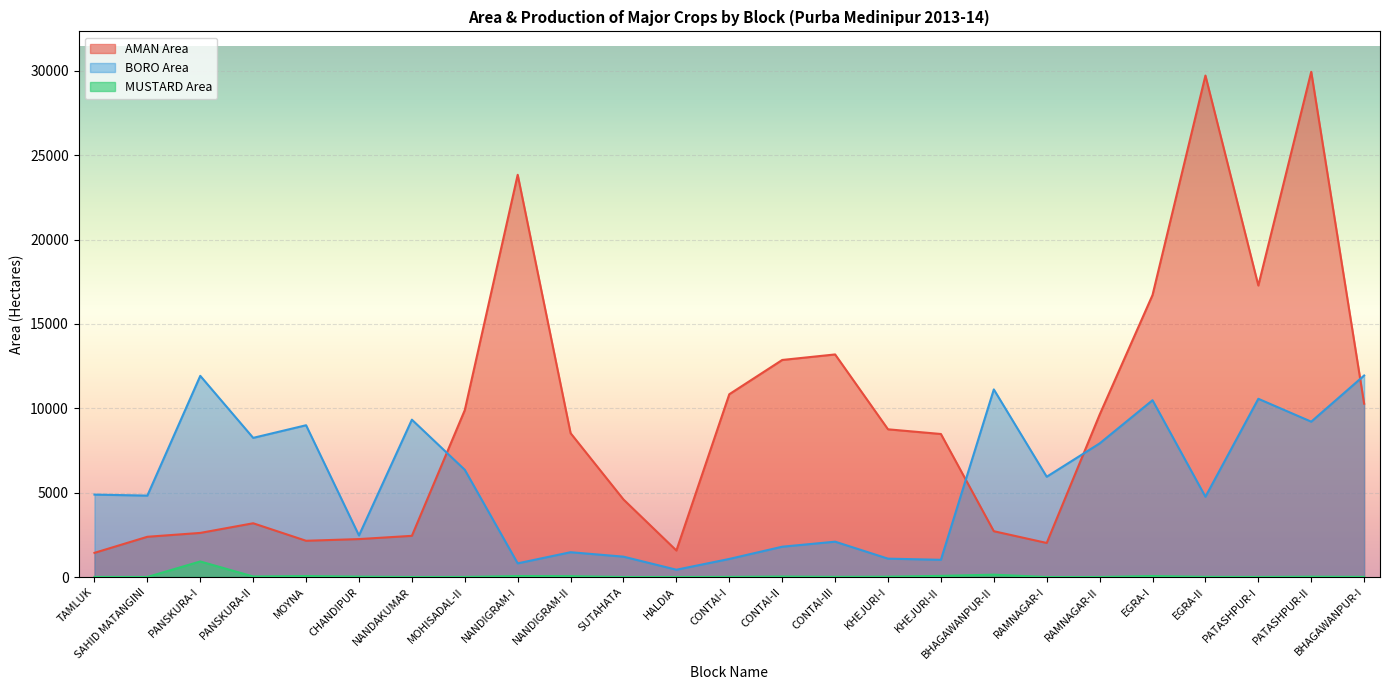

Which series changed the most between MOYNA and CONTAI-I?

AMAN Area